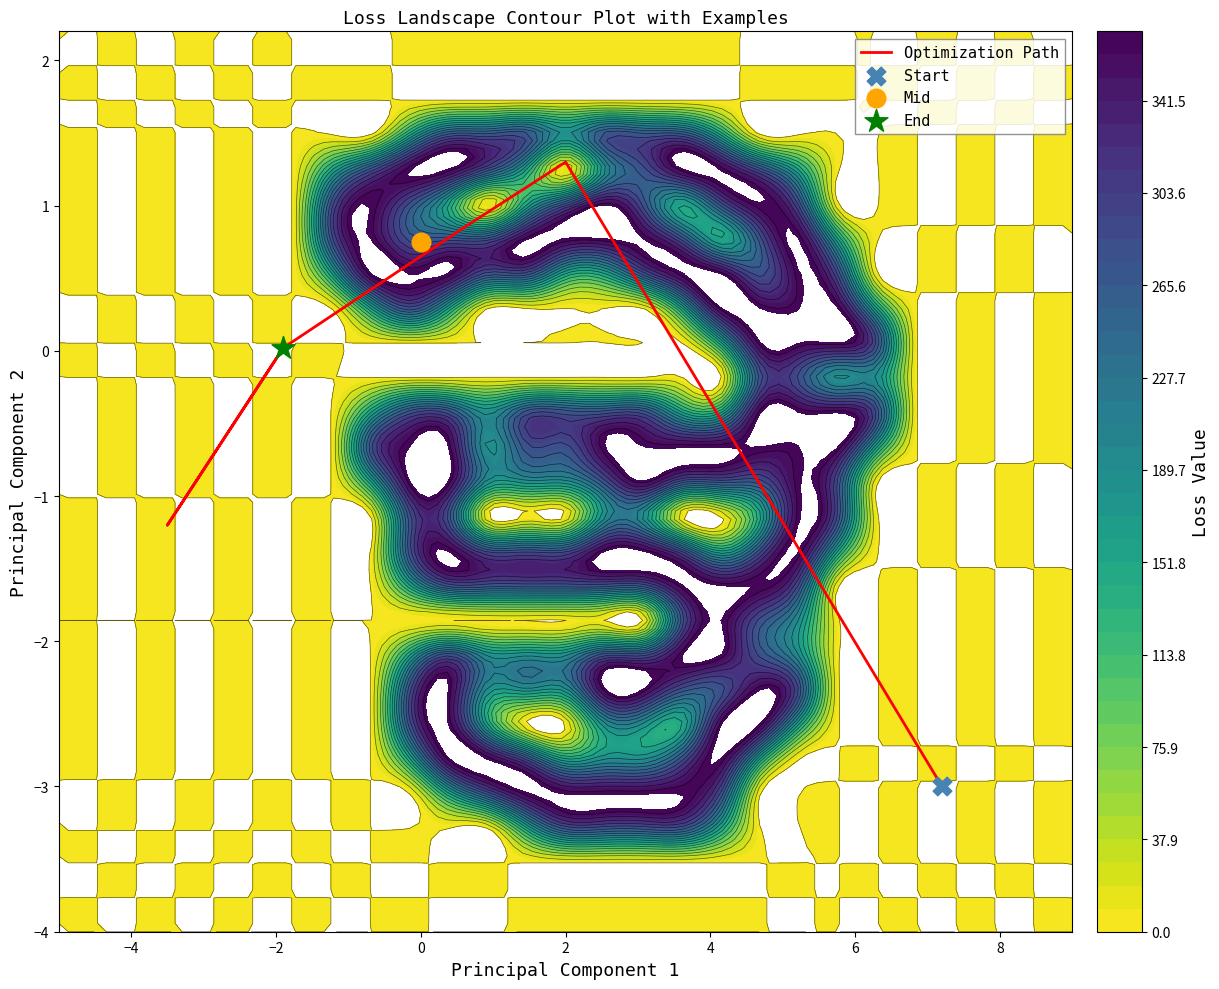

How many positive values are there?

4